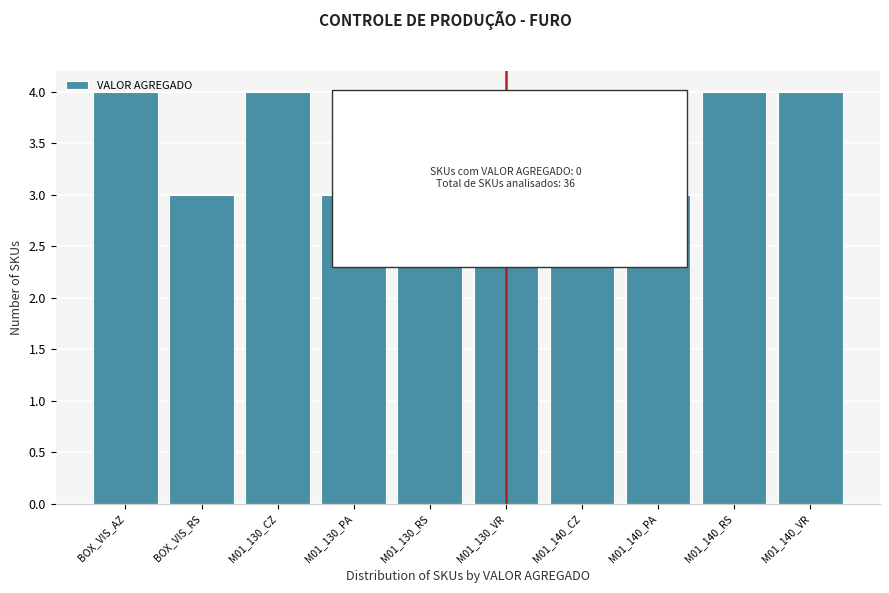

What is the smallest value displayed?

3